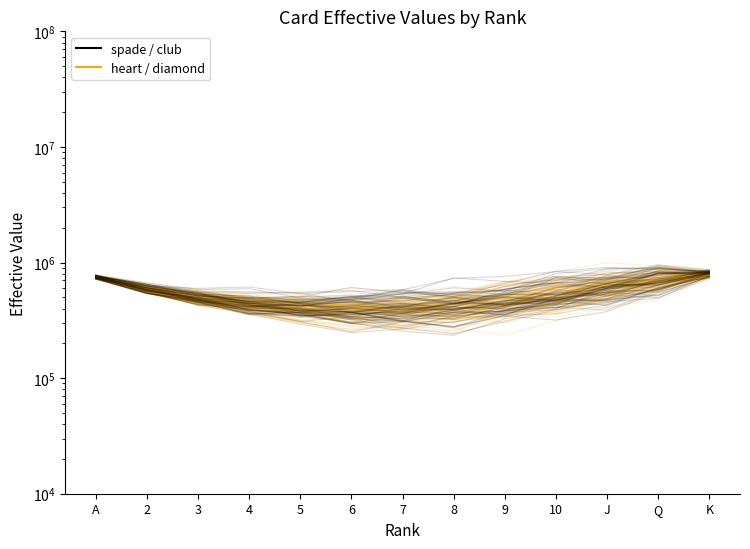

What is the sum of all spade values?

6342508.7